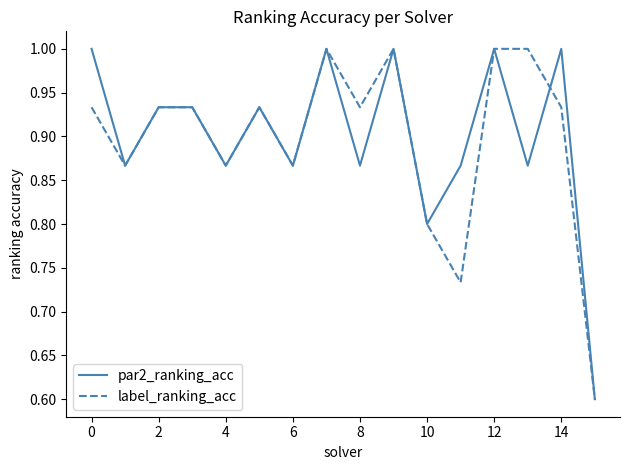

What is the maximum value shown in the chart?

1.0